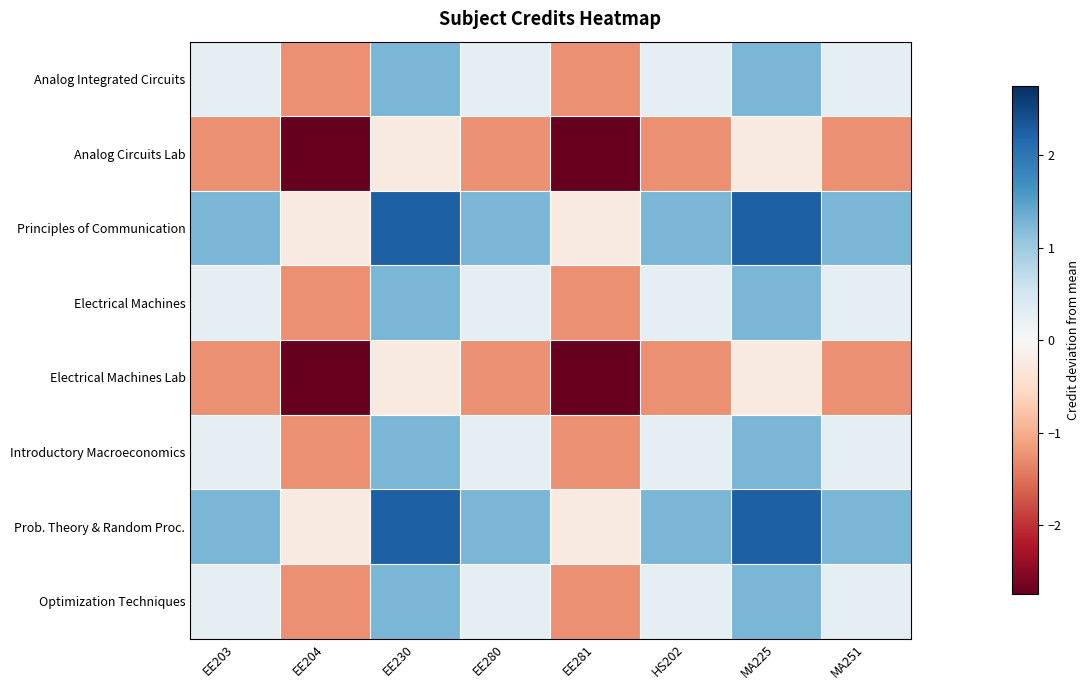

Rank the series by their maximum value, from lowest to highest.

Analog Circuits Lab, Electrical Machines Lab, Analog Integrated Circuits, Electrical Machines, Introductory Macroeconomics, Optimization Techniques, Principles of Communication, Prob. Theory & Random Proc.